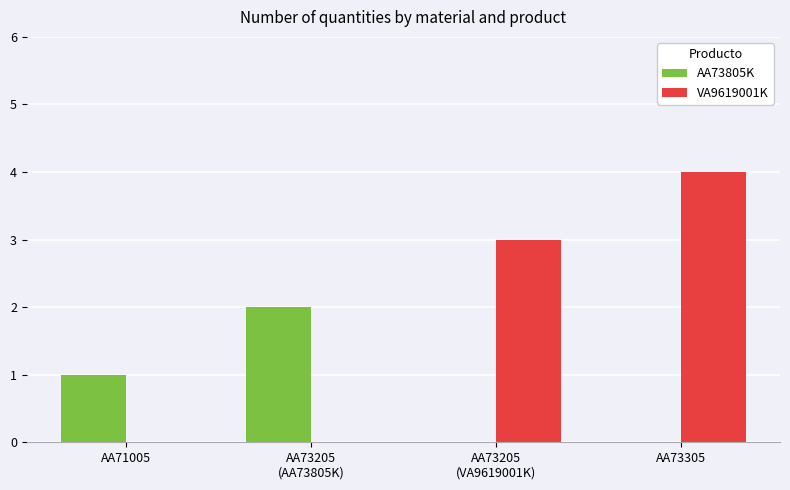

What is the sum of all VA9619001K values?

7